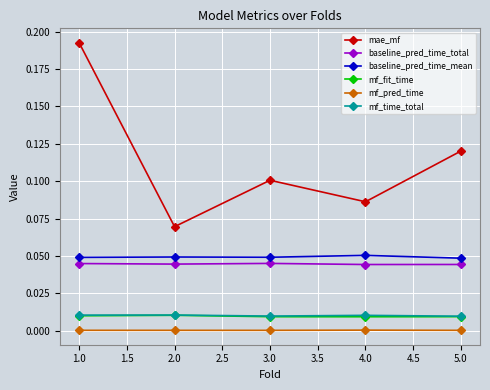

Is it true that baseline_pred_time_mean equals 0.0 at 5.0?

True